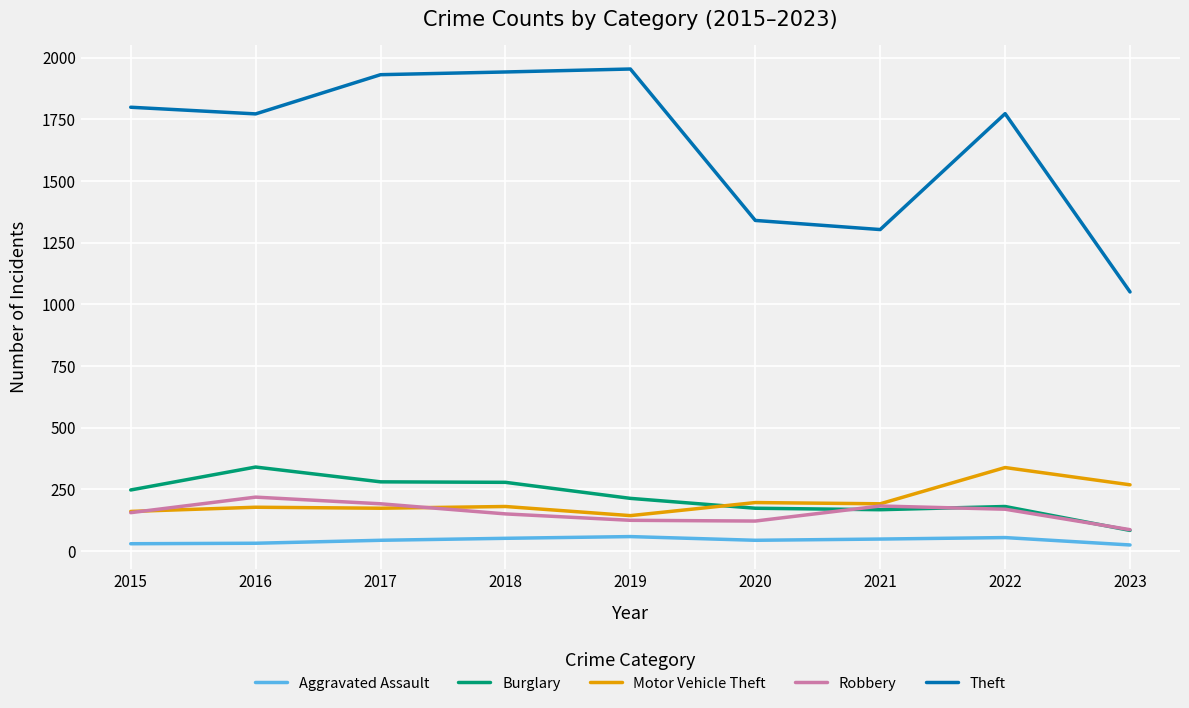

The Burglary series shows 278 at 2018. True or false?

True